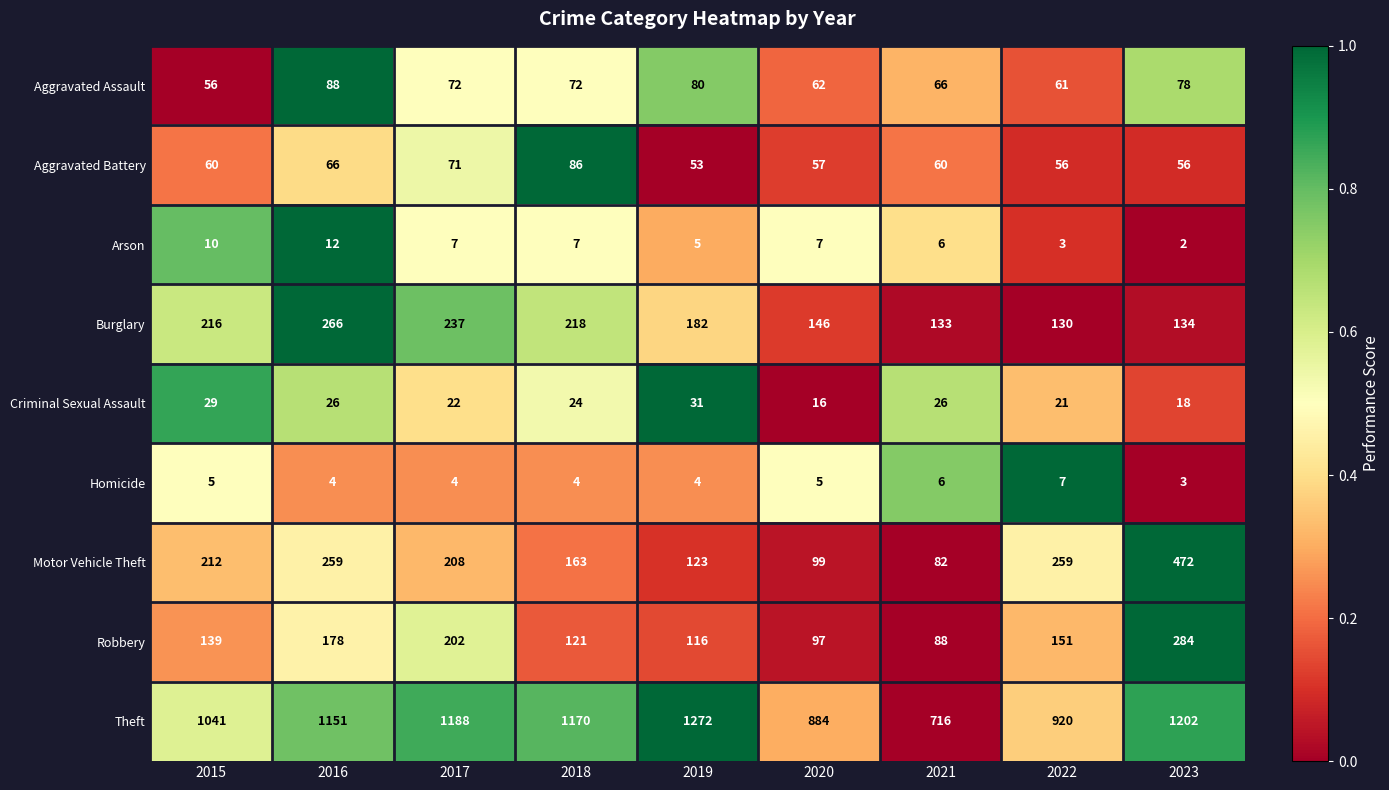

The Homicide series shows 7 at 2019. True or false?

False